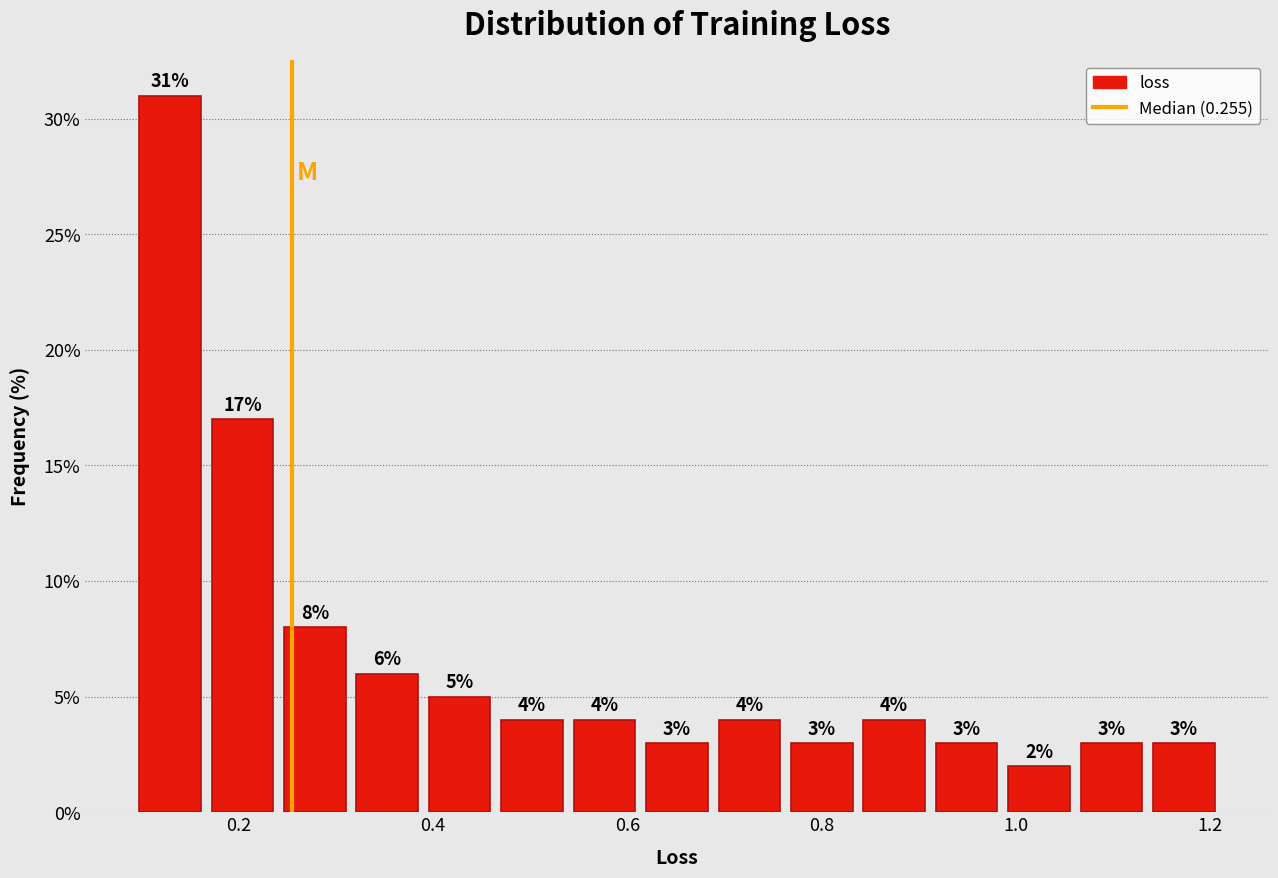

Read against the x-axis, roughly where is the centre of the tallest bar?

0.12